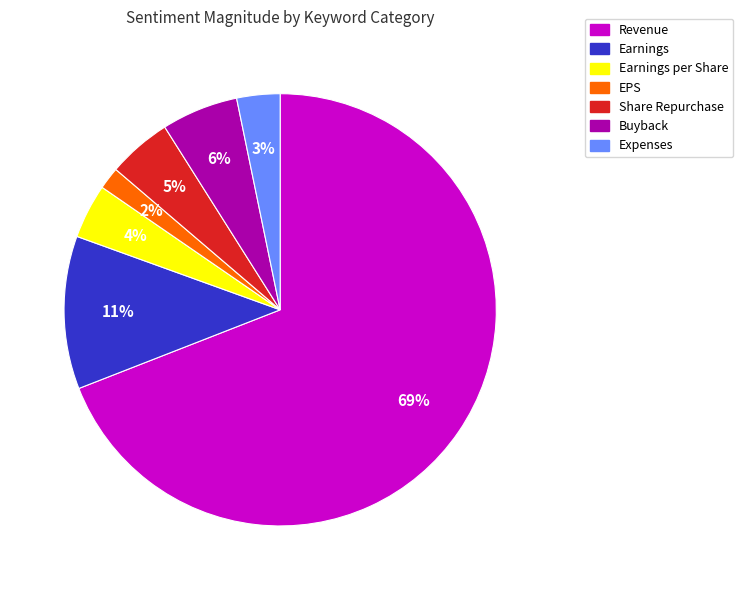

To the nearest percent, what portion does Earnings per Share represent?

4%